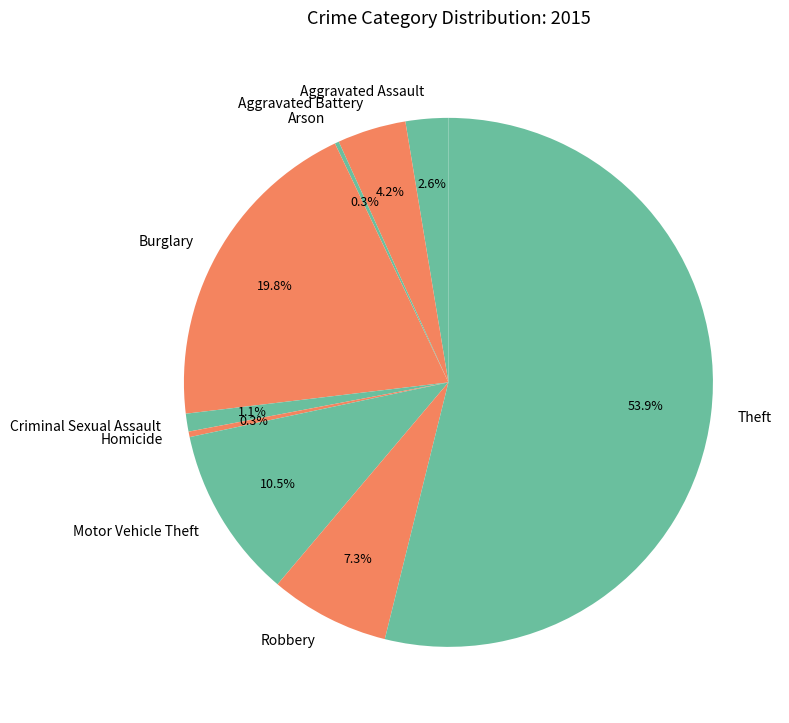

To the nearest percent, what is the difference between the Homicide and Robbery slice percentages?

7%